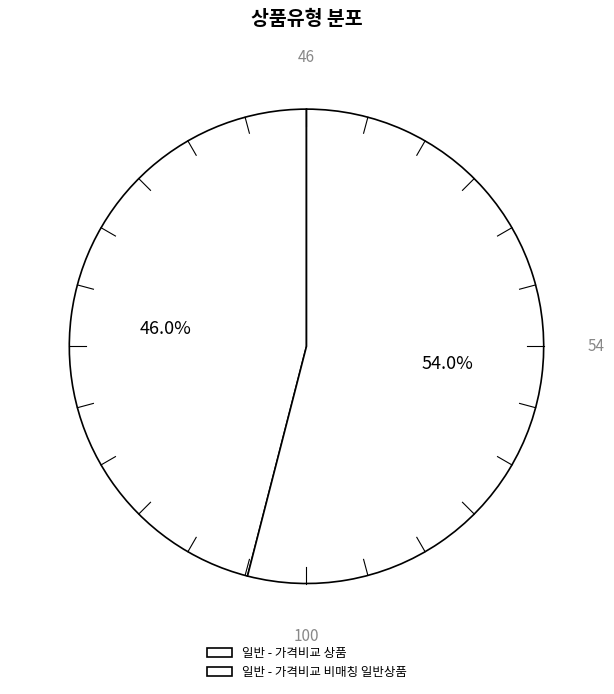

Does 일반 - 가격비교 상품 account for over 50% of the chart?

No